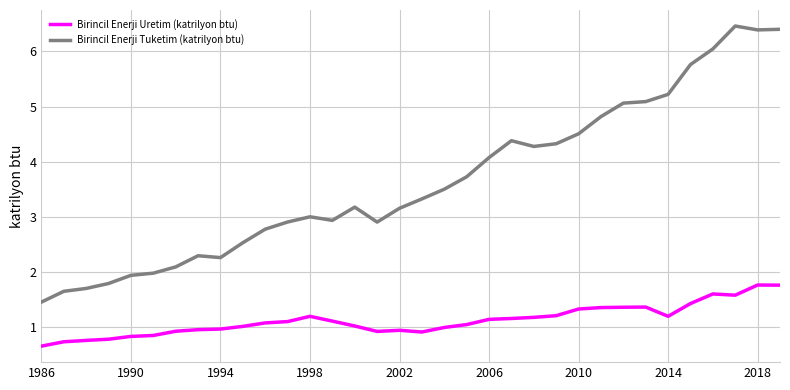

What is the difference between the maximum and minimum values in the Birincil Enerji Uretim (katrilyon btu) series?

1.1